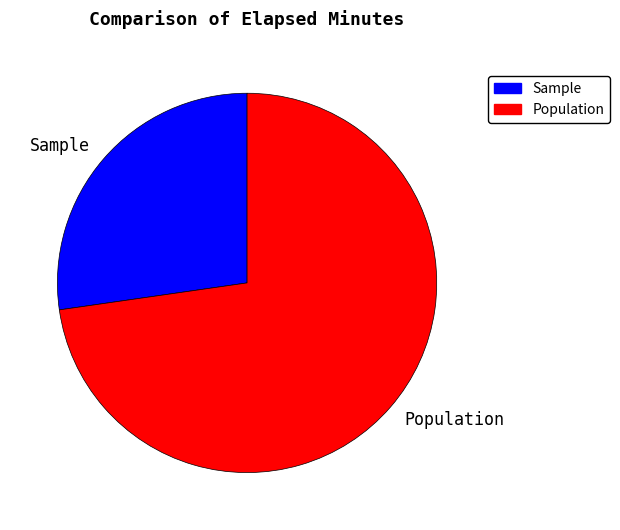

True or false: Sample accounts for 27% of the total.

True